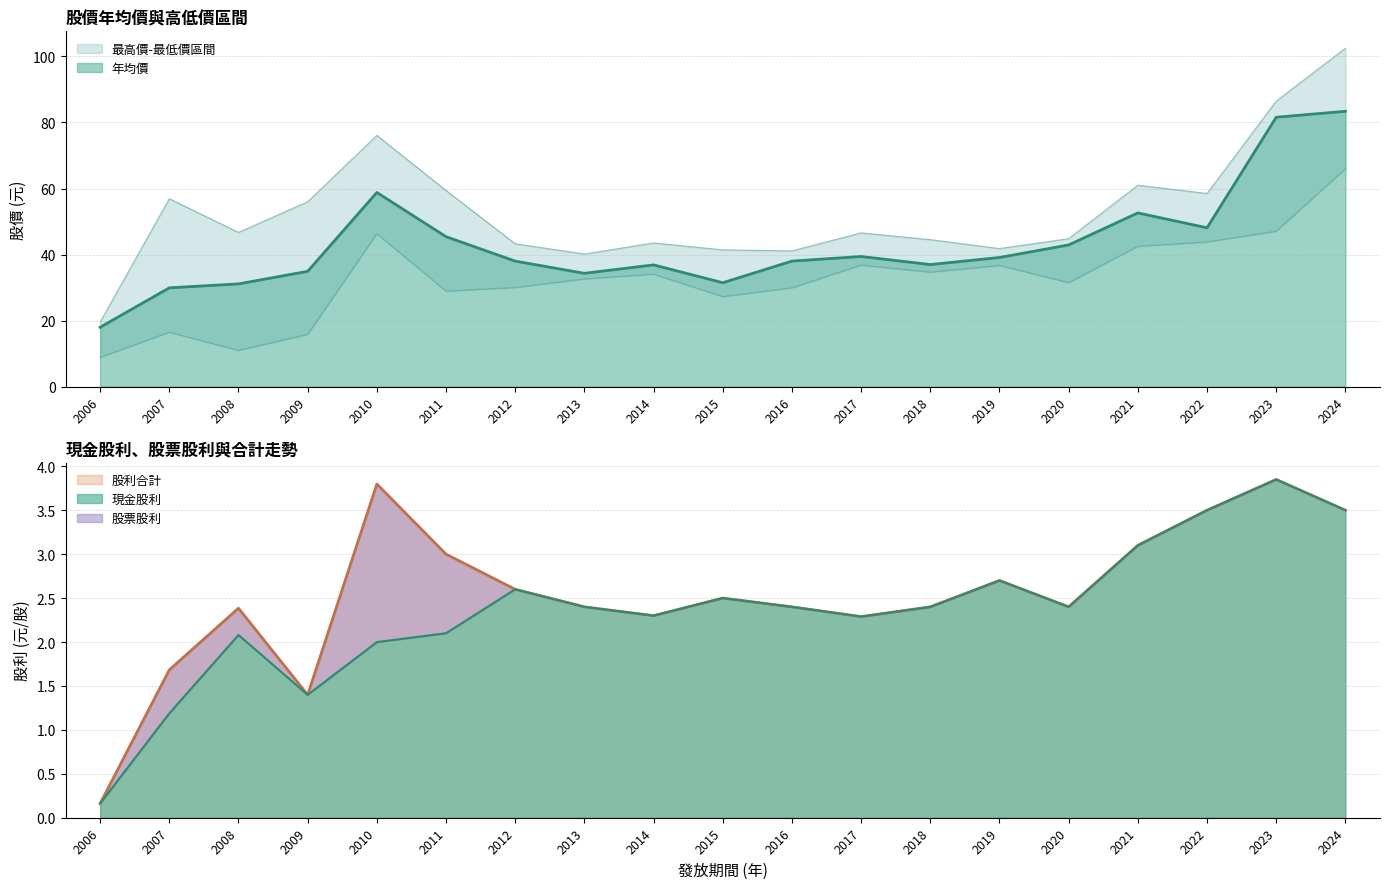

Read the 股利合計 value at 2016.

2.4